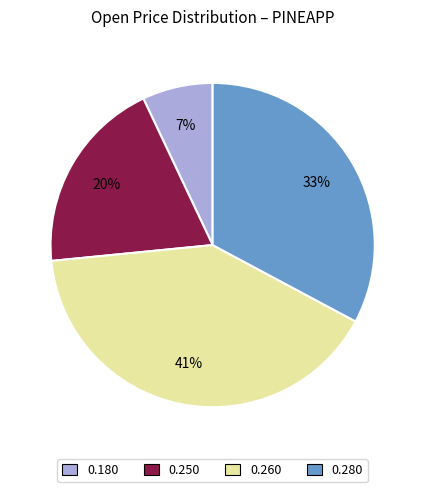

To the nearest percent, what is the difference between the largest and smallest slice percentages?

34%